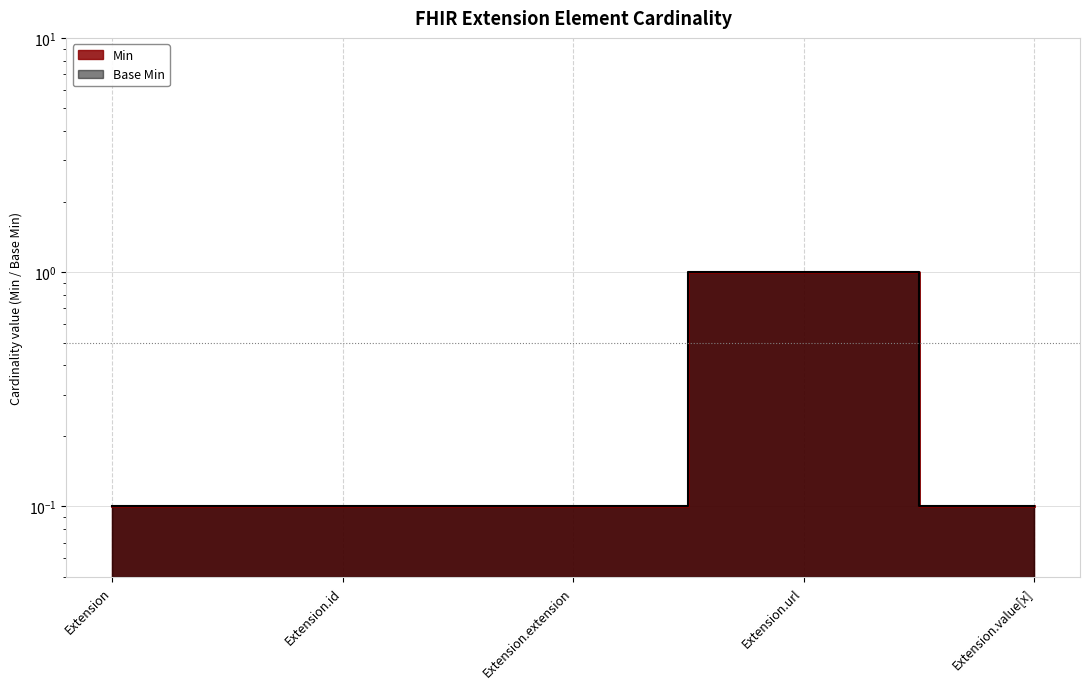

What is the label of the 4th point from the left?

Extension.url